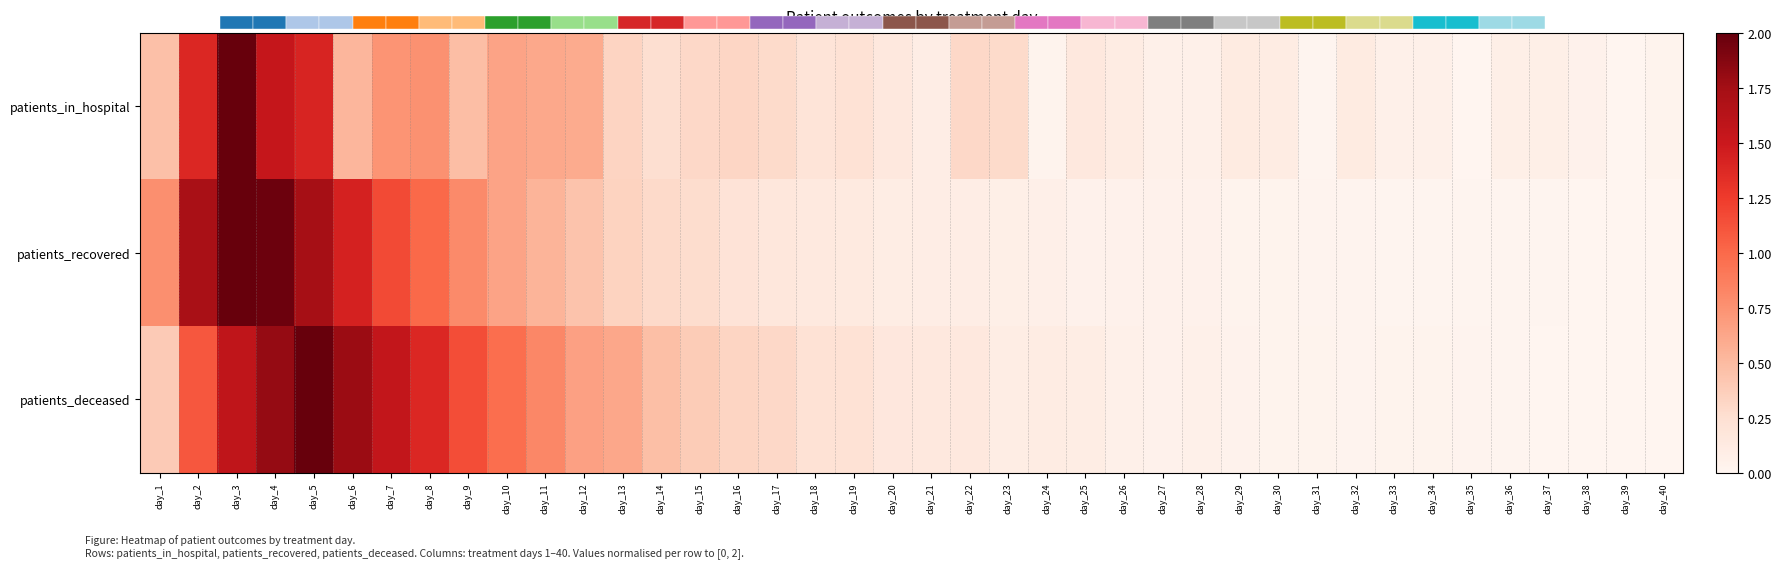

What is the sum of all patients_in_hospital values?

15.0